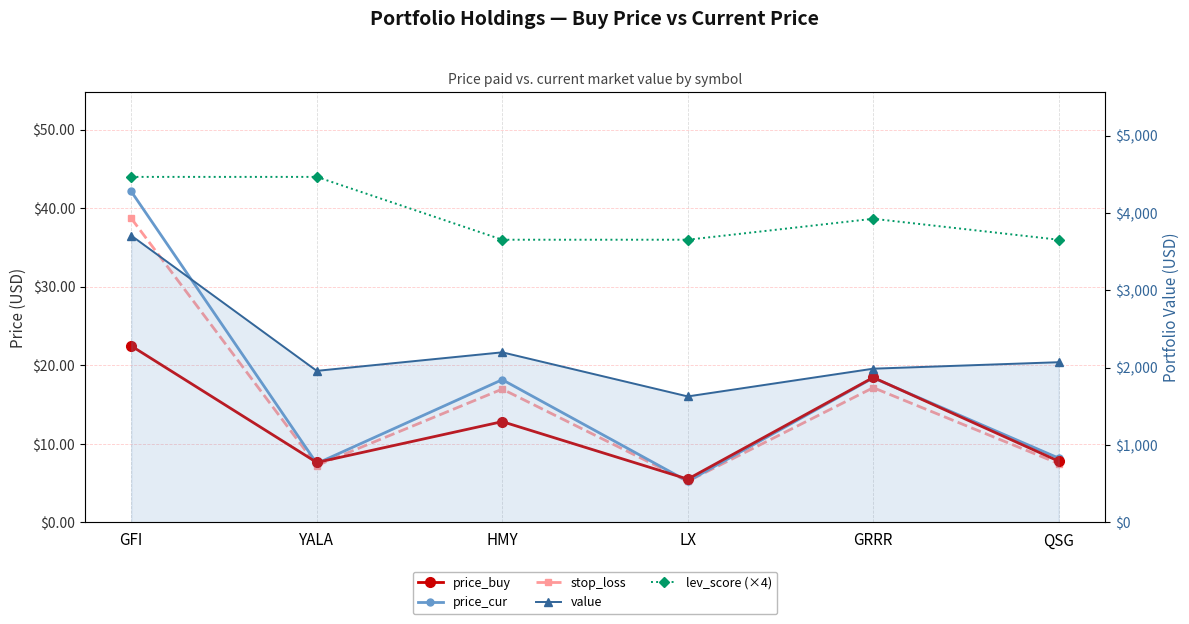

True or false: price_buy and value cross at least once.

False